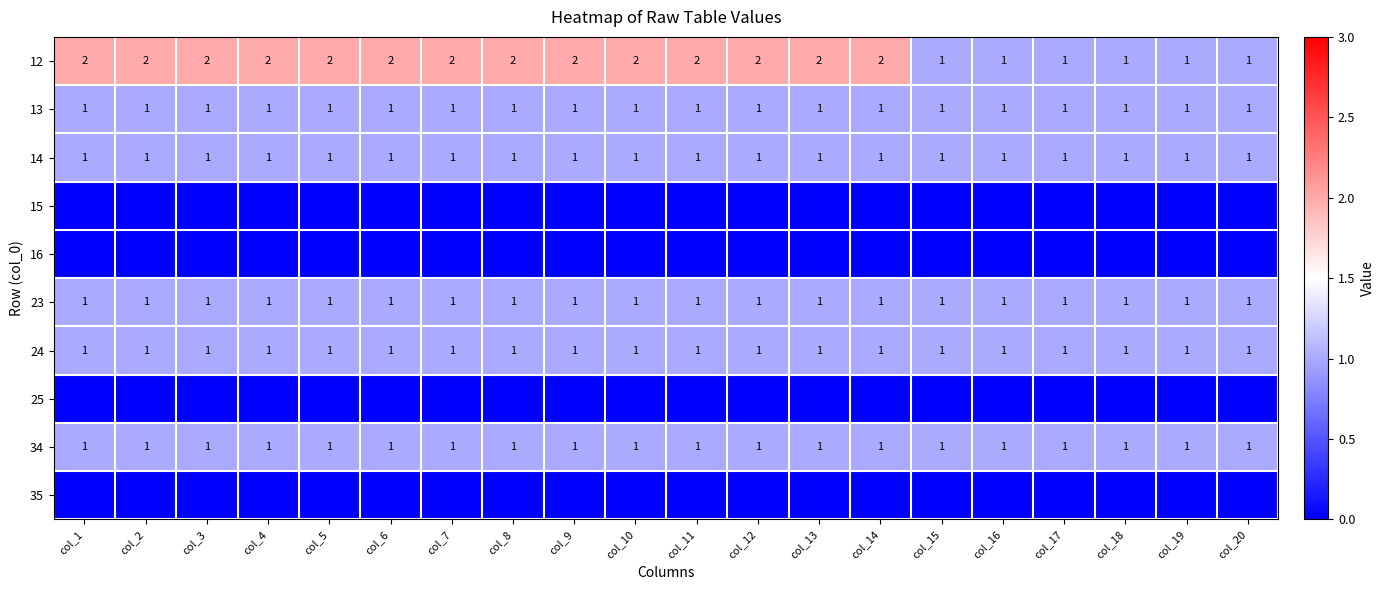

Which label corresponds to the smallest value in the chart?

col_1